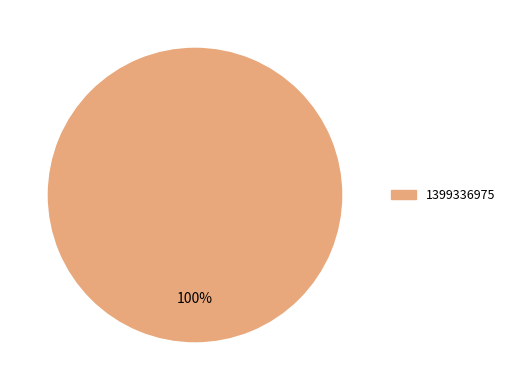

How many segments does this pie chart have?

1